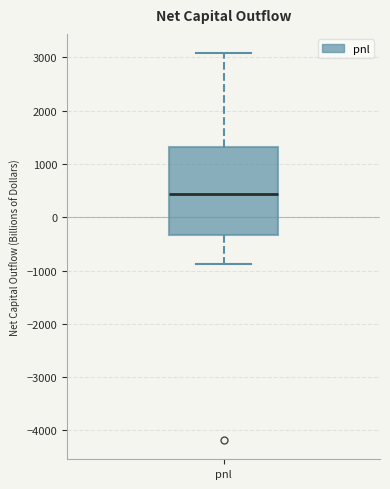

Read this box plot against the y-axis: the position of the median line, the range covered by the box, and the ends of both whiskers. The values are not printed on the chart, so give them approximately, as read against the axis.

median 400, box -300 to 1300, whiskers -900 to 3100